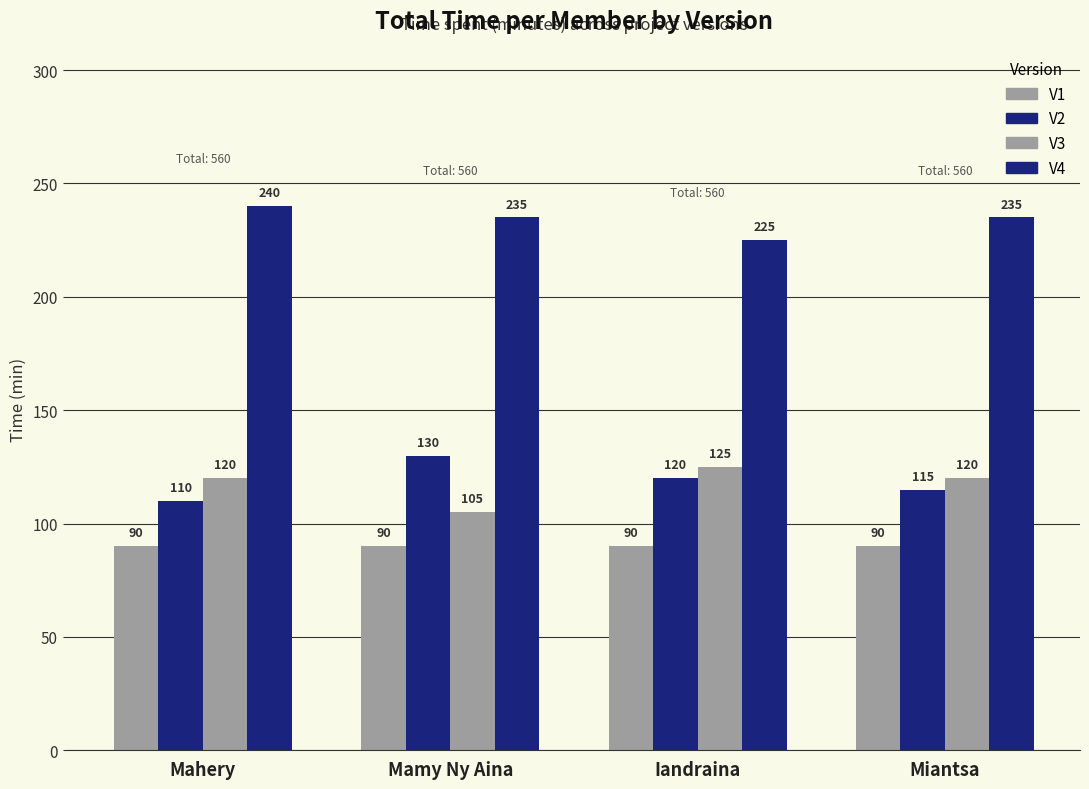

Is the value of V4 at Mahery greater than the value of V1 at Mamy Ny Aina?

Yes